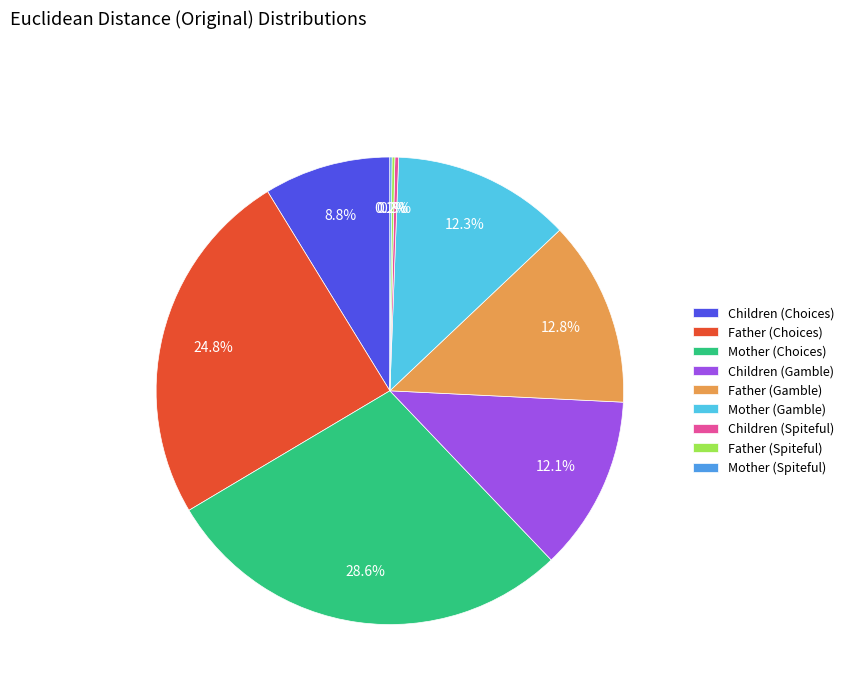

Approximately how many times larger is the value at Children (Gamble) compared to Father (Choices)?

0.5